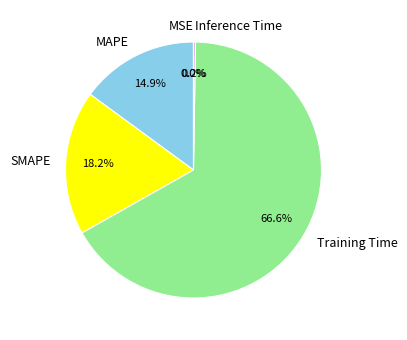

What is the majority slice?

Training Time